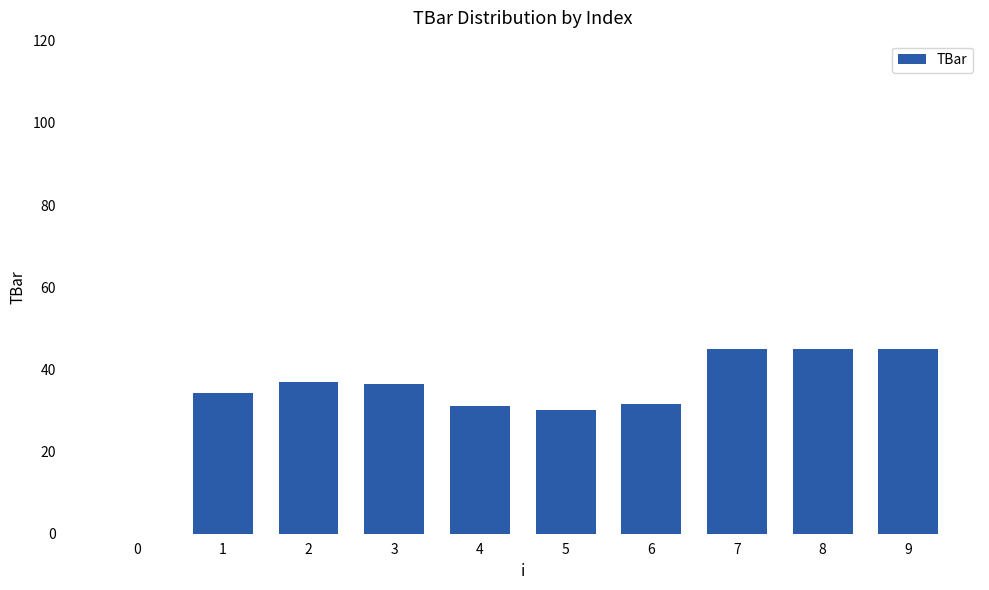

What is the sum of the values at 4 and 1?

65.3